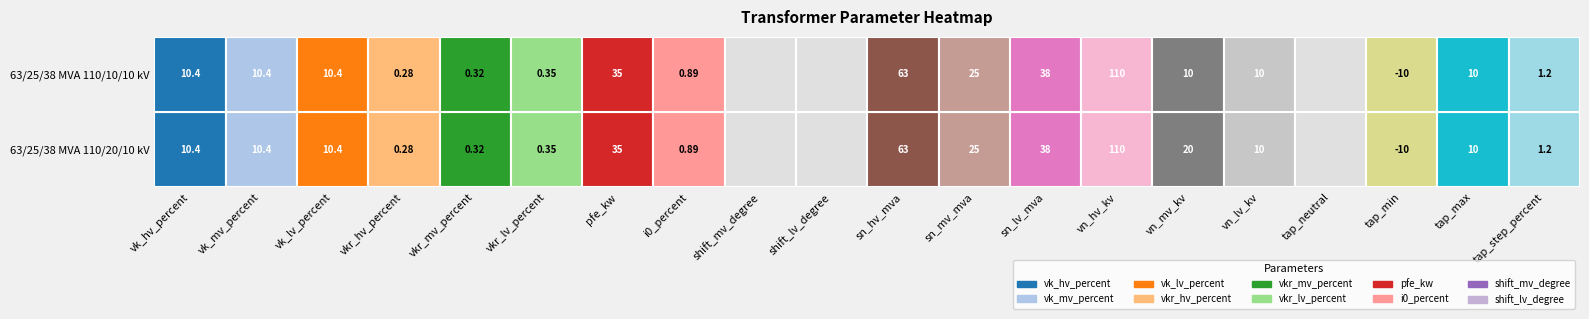

What is the minimum value shown in the chart?

-10.0